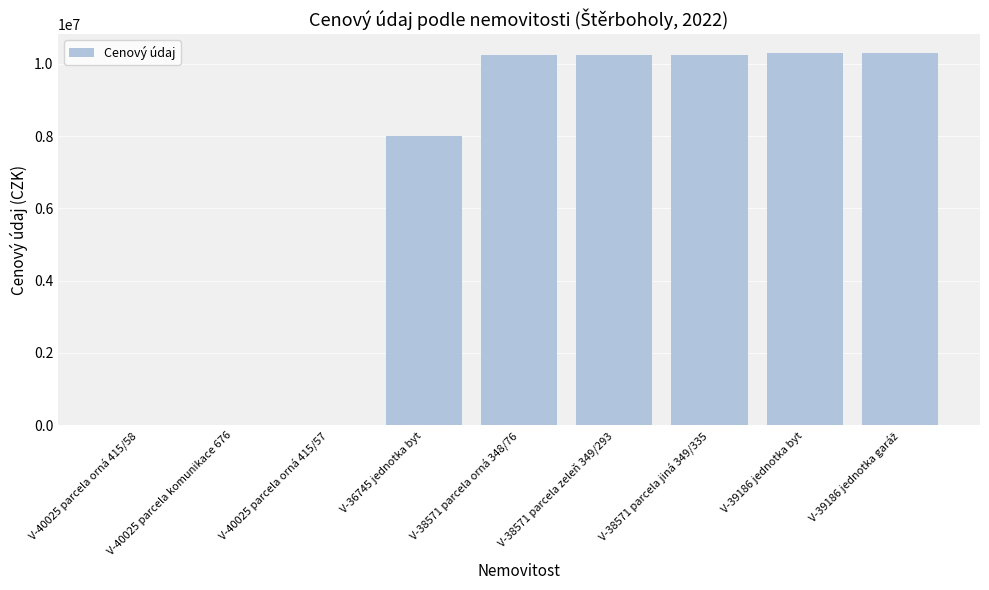

Where is the data nearest to the value 5151500?

V-36745 jednotka byt